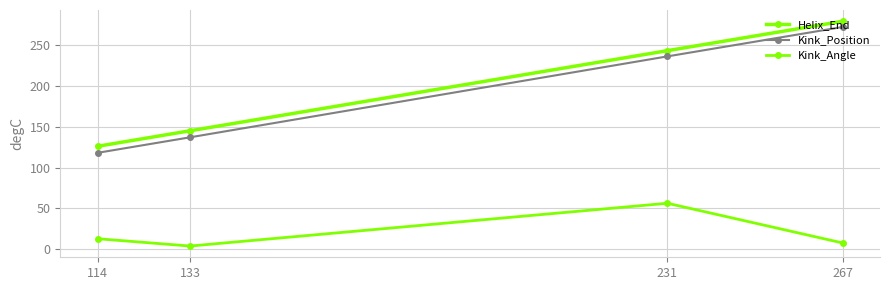

What is the total value across all series at 231?

535.3